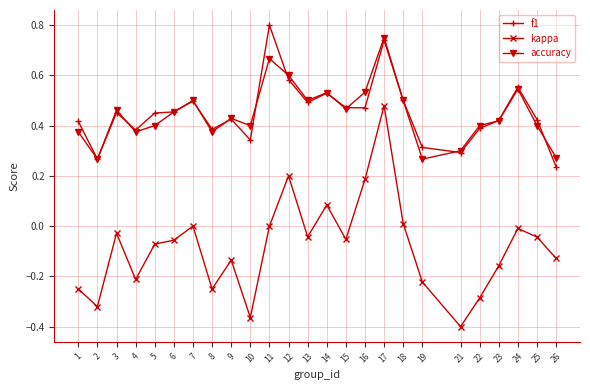

Which category has the lowest value in the f1 series?

26